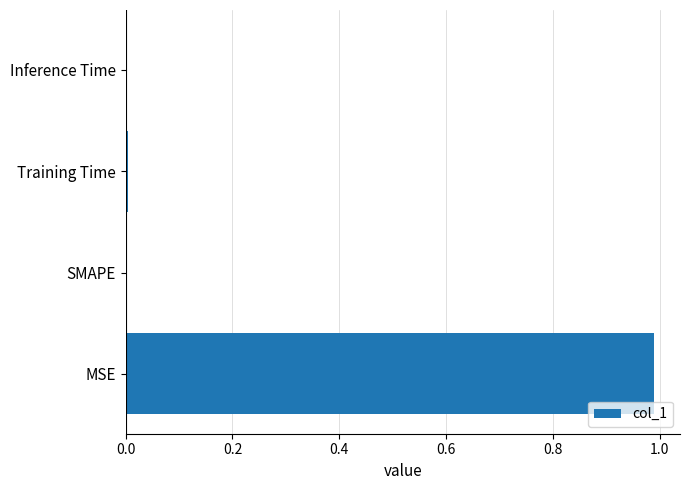

Which category has the highest value across all series?

MSE